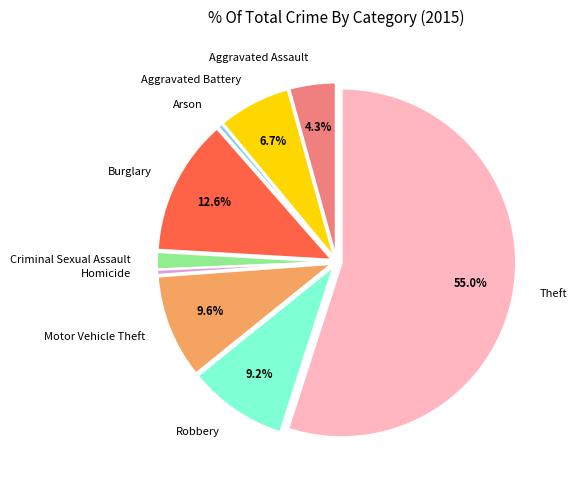

Between Motor Vehicle Theft and Aggravated Assault, which is larger?

Motor Vehicle Theft